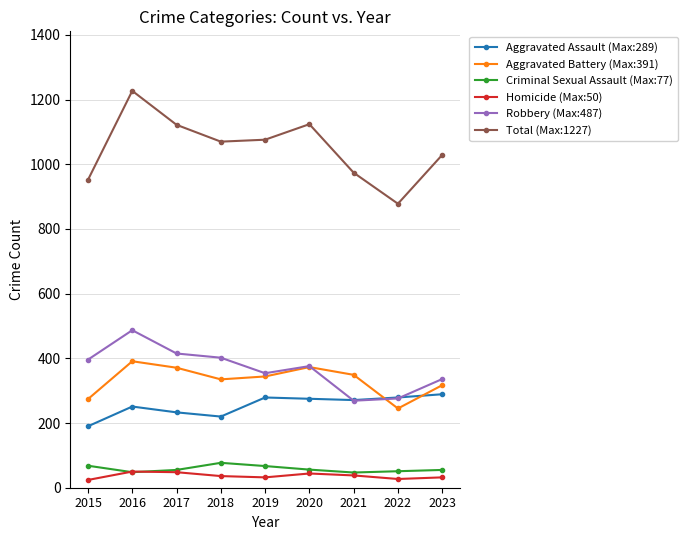

Which category has the highest value in the Robbery (Max:487) series?

2016